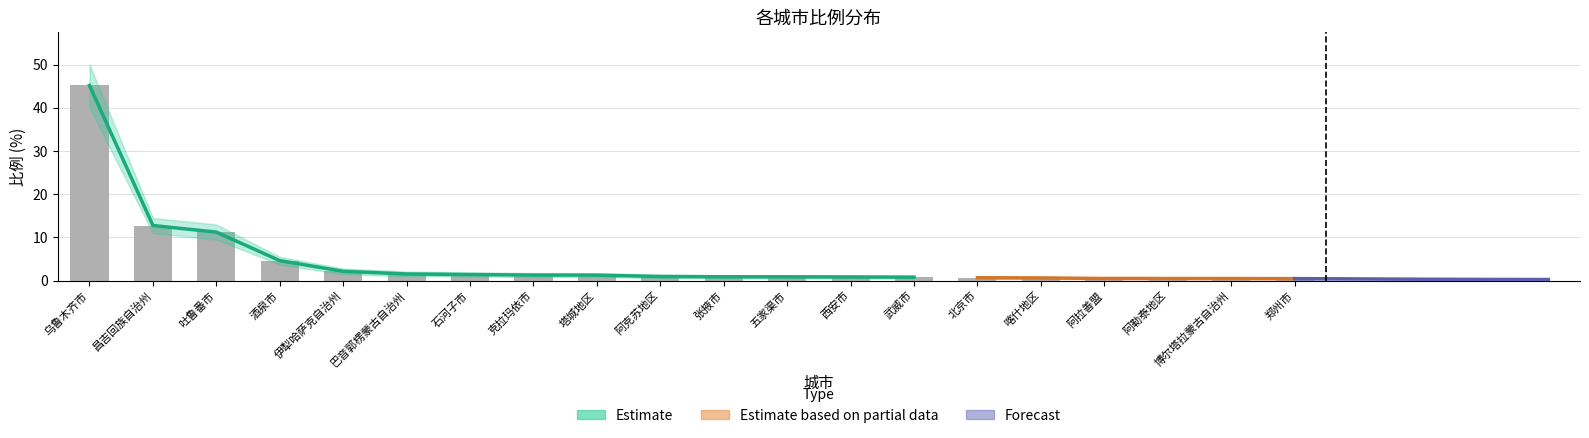

Which category has the highest value in the 上限 series?

乌鲁木齐市